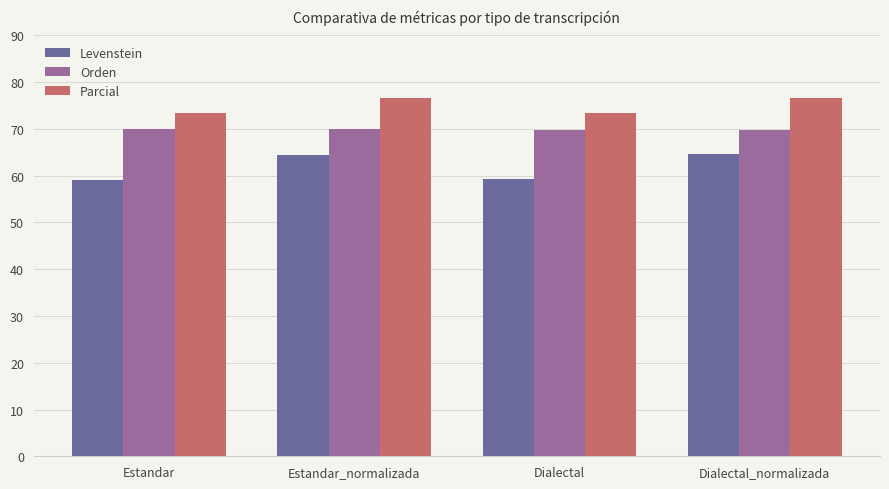

What is the lowest value of the Parcial series?

73.4